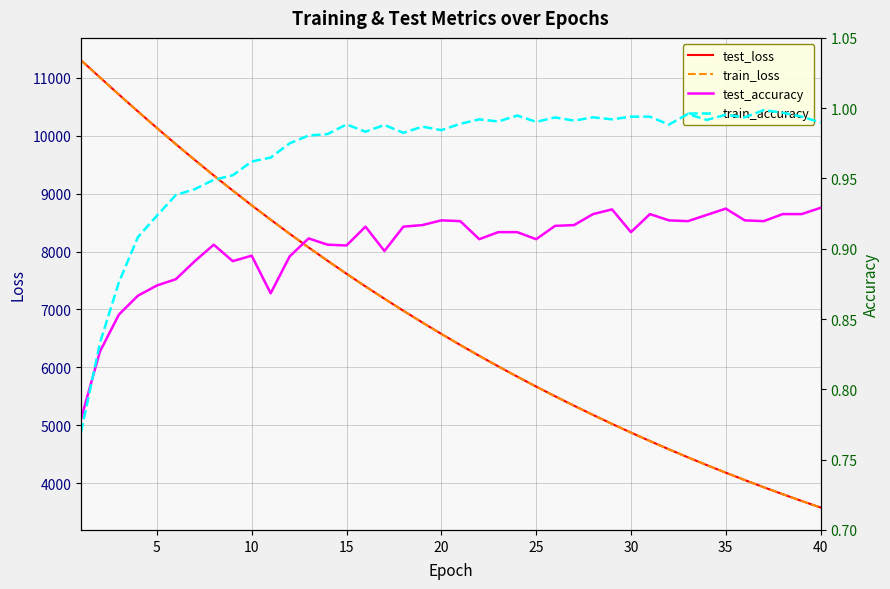

The value of test_loss at 15 is 7616.0. True or false?

True